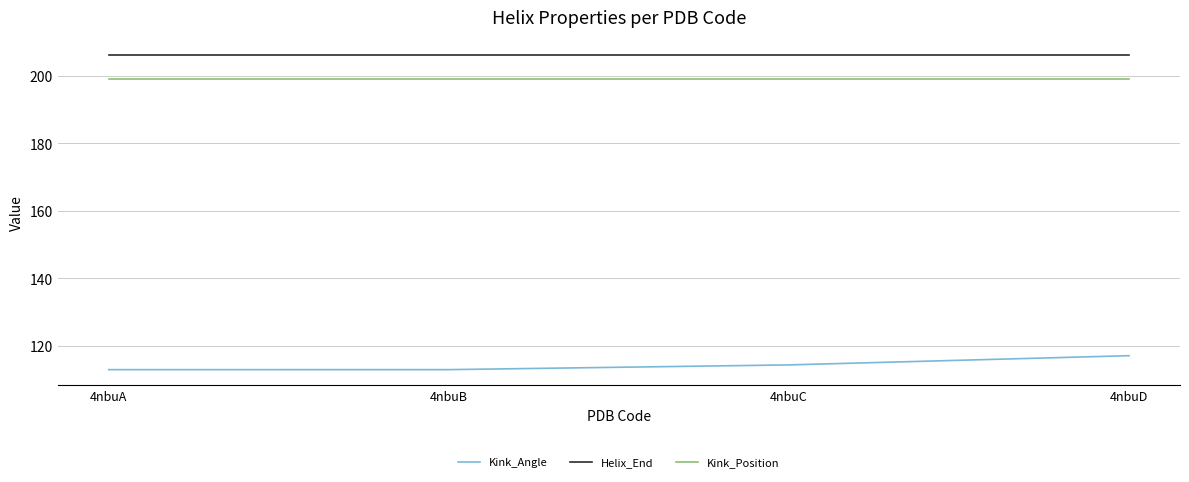

What is the difference between the highest and lowest values at 4nbuD?

88.9